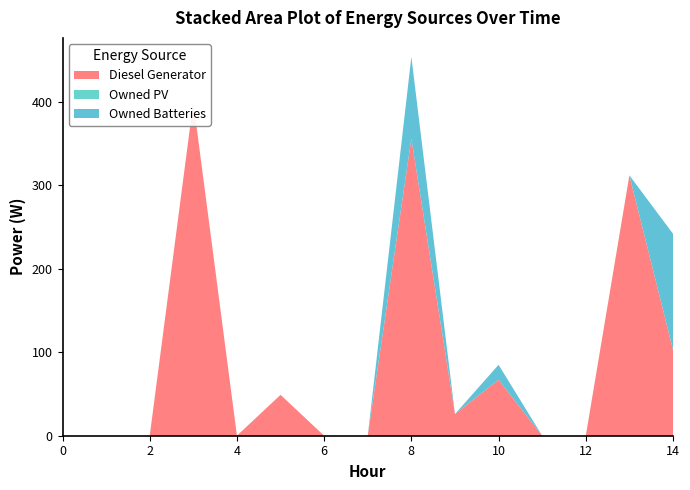

Reading left to right, transcribe all the data shown in this chart.

Diesel Generator: 0=0	1=0	2=0	3=400	4=0	5=49	6=0	7=0	8=356	9=26	10=67	11=0	12=0	13=312	14=103
Owned PV: 0=0	1=0	2=0	3=0	4=0	5=0	6=0	7=0	8=0	9=0	10=0	11=0	12=0	13=0	14=0
Owned Batteries: 0=0	1=0	2=0	3=0	4=0	5=0	6=0	7=0	8=98	9=0	10=18	11=0	12=0	13=0	14=139